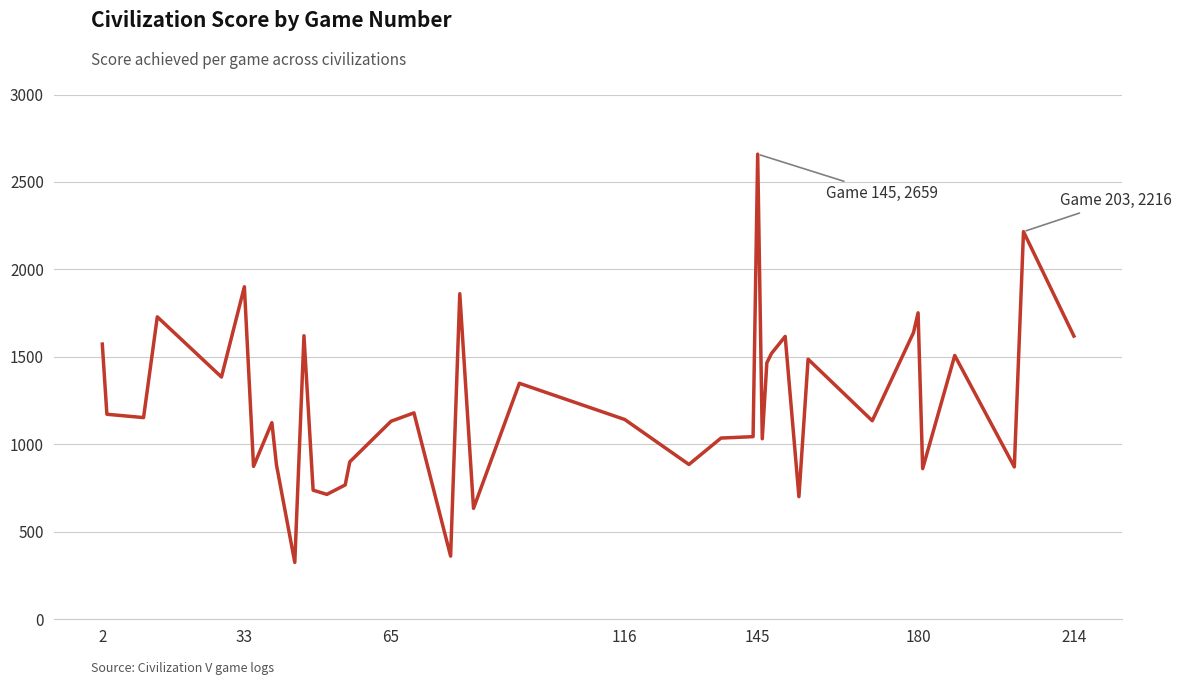

What is the maximum value shown in the chart?

2659